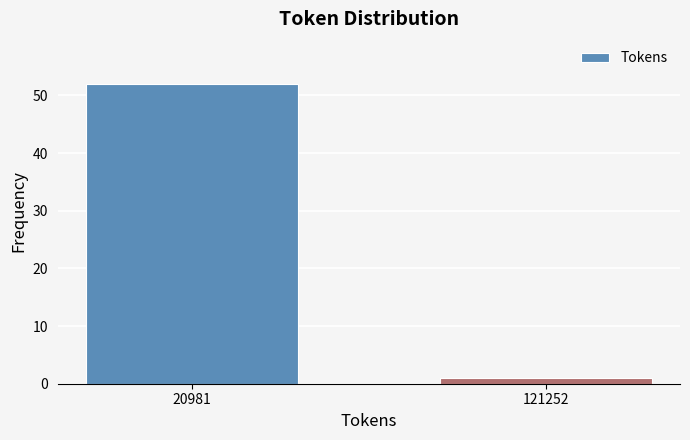

Reading left to right, transcribe all the data shown in this chart.

20981=52	121252=1